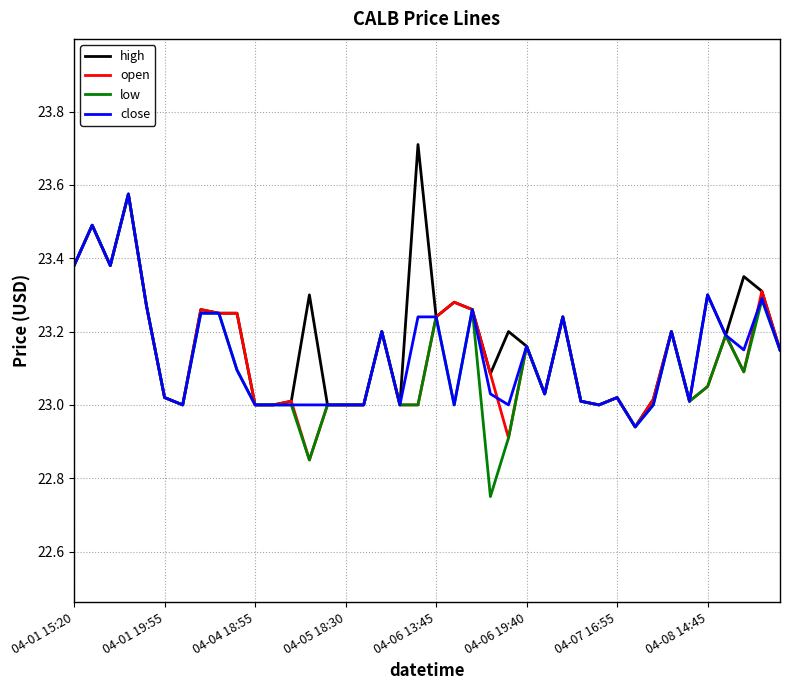

True or false: close and open intersect in this chart.

True